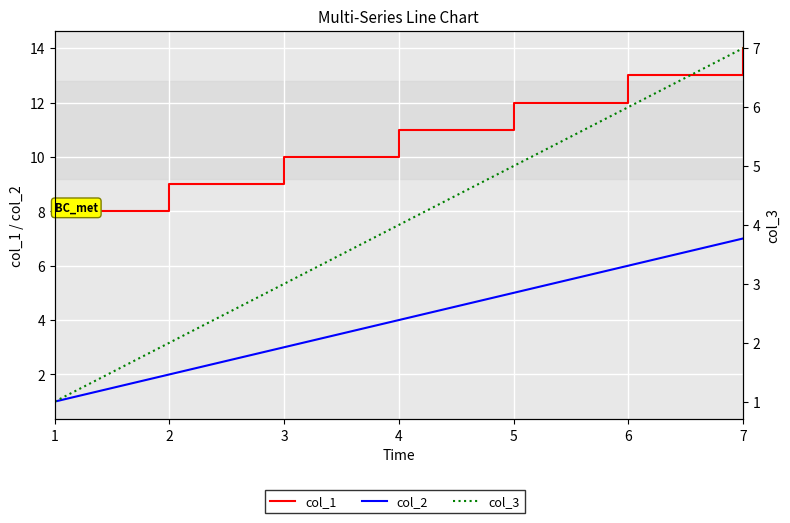

Does the chart display data point markers on the line(s)?

No